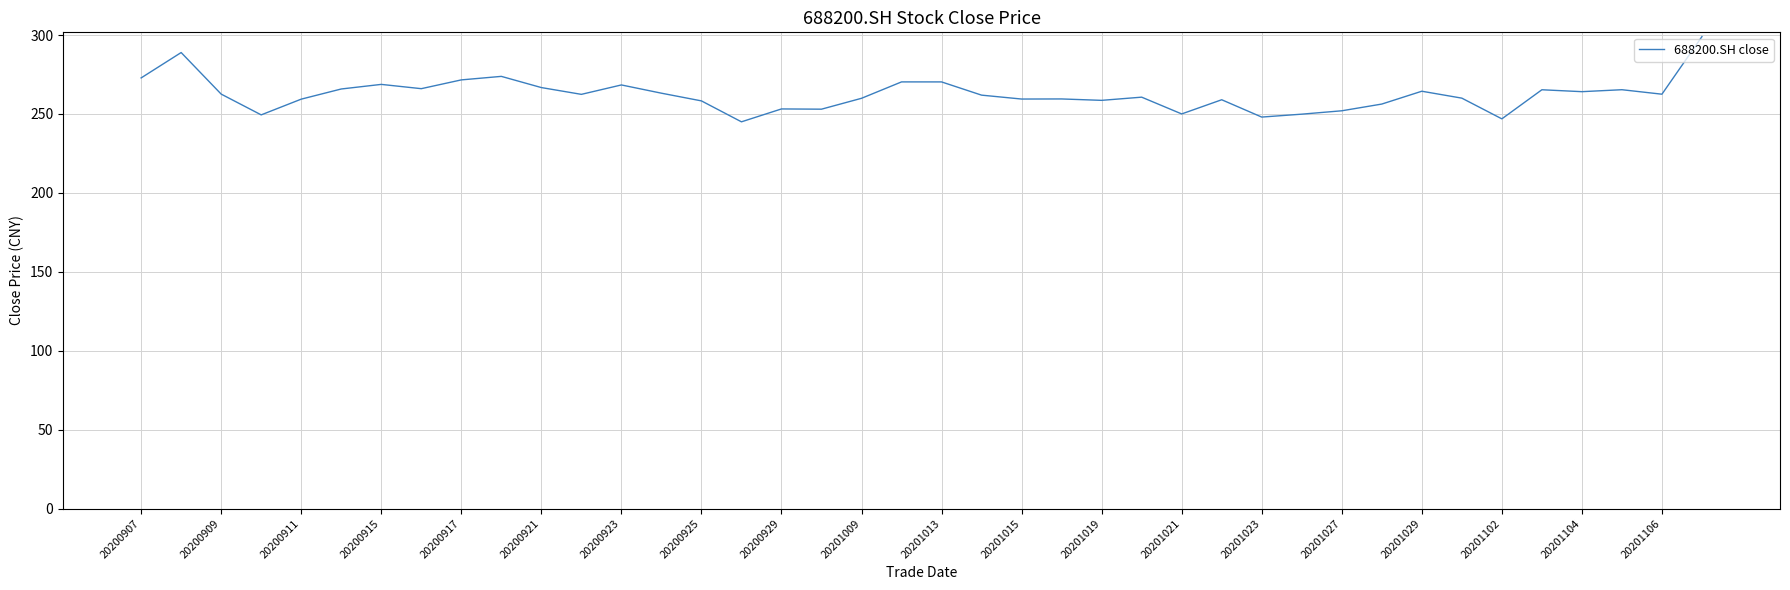

What is the difference between the maximum and minimum values?

54.0